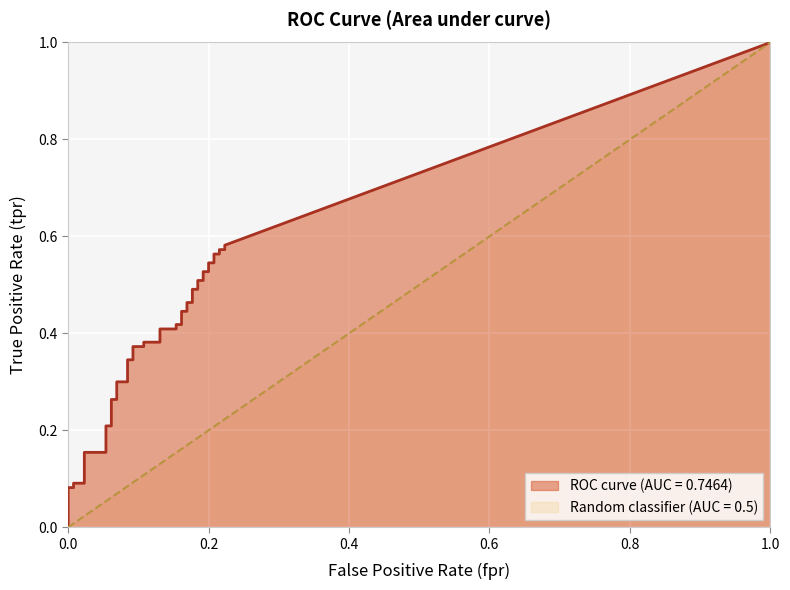

Where is fpr nearest to the value 0?

fpr